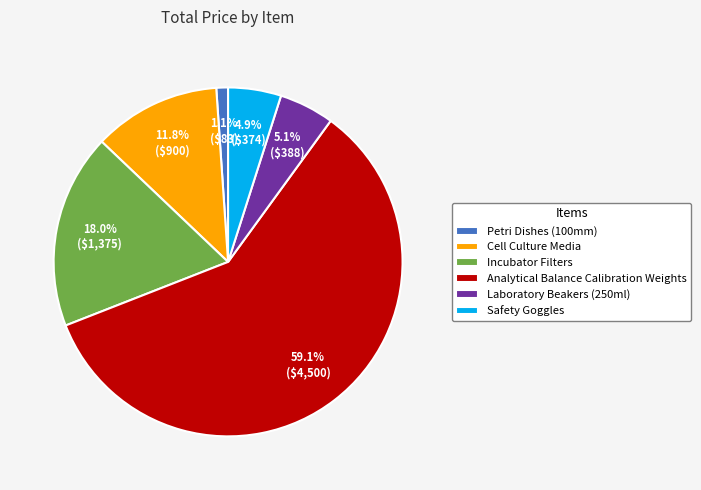

Which slice is the largest?

Analytical Balance Calibration Weights